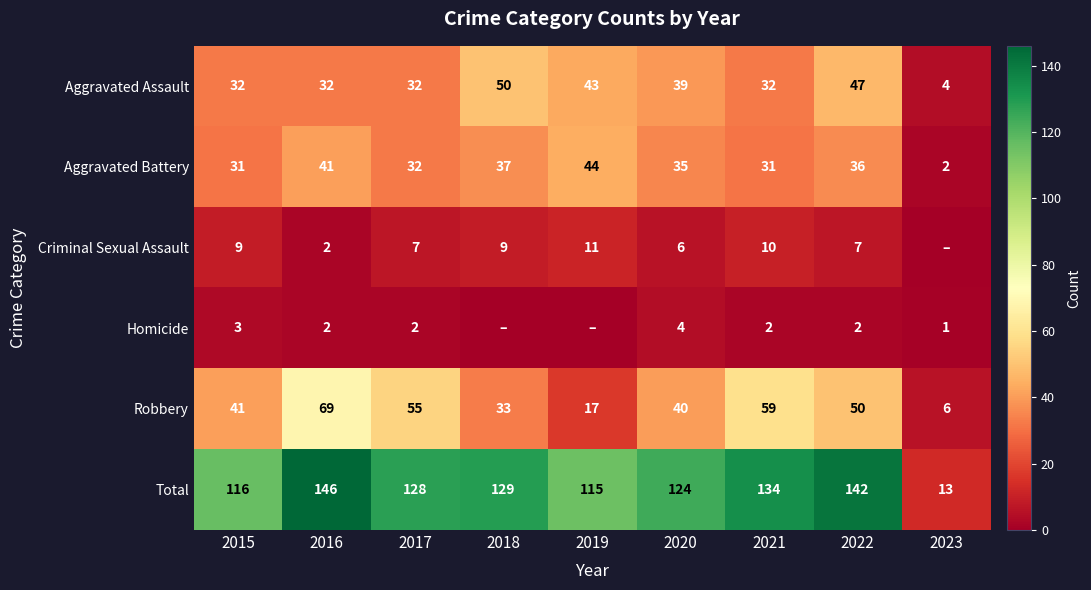

What is the spread (max minus min) of values at 2020?

120